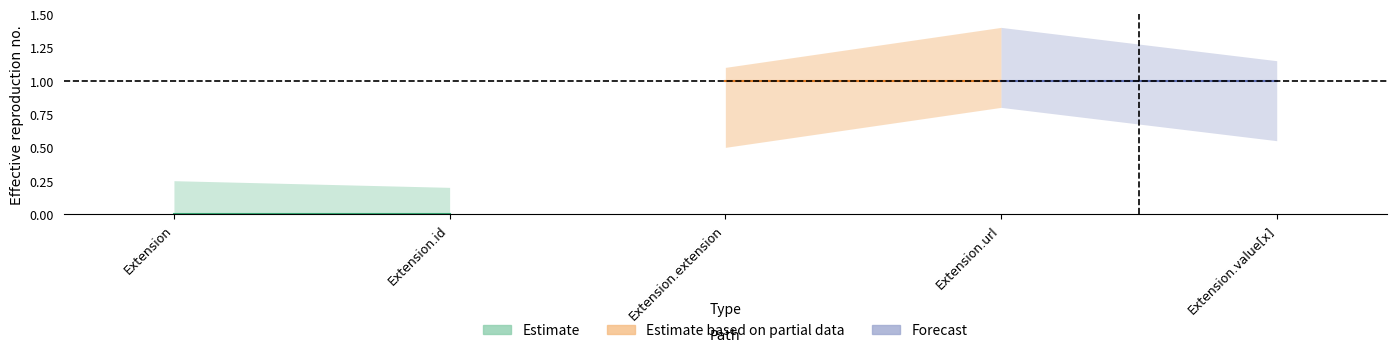

At which category does the chart reach its minimum across all series?

Extension